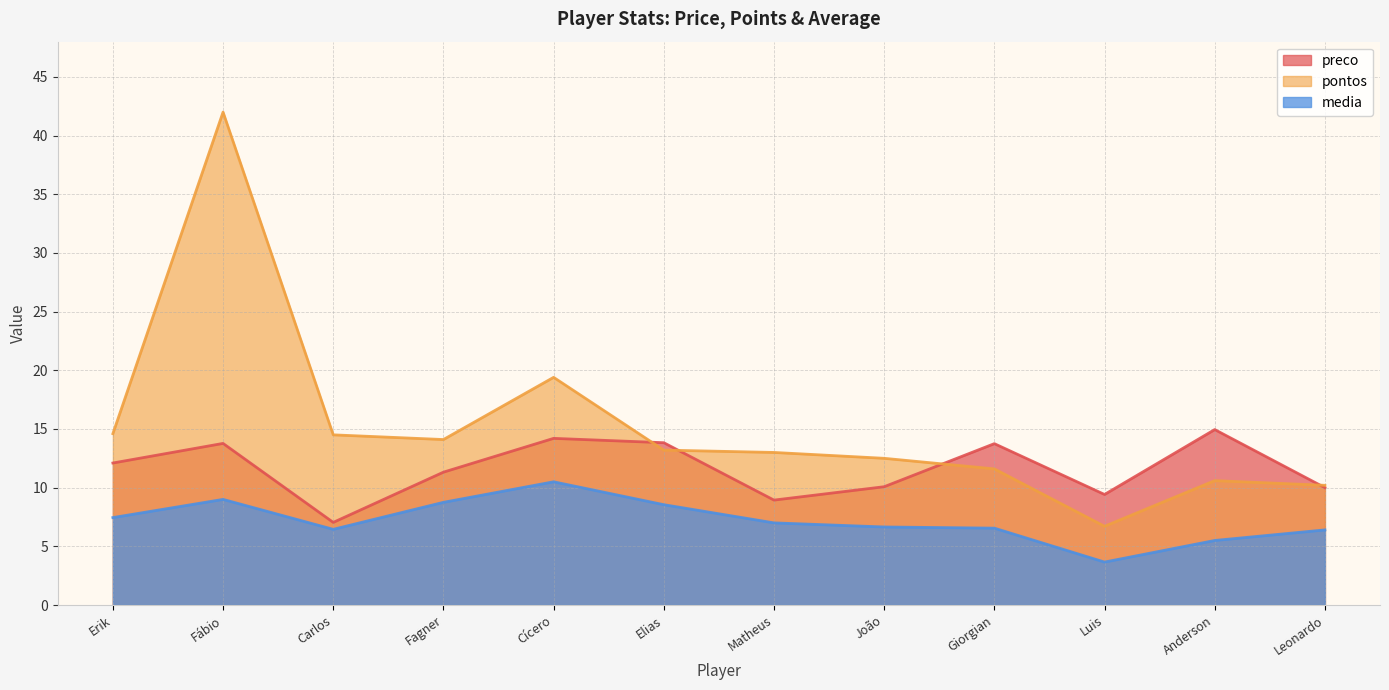

Which series changed the most between Elias and Leonardo?

preco